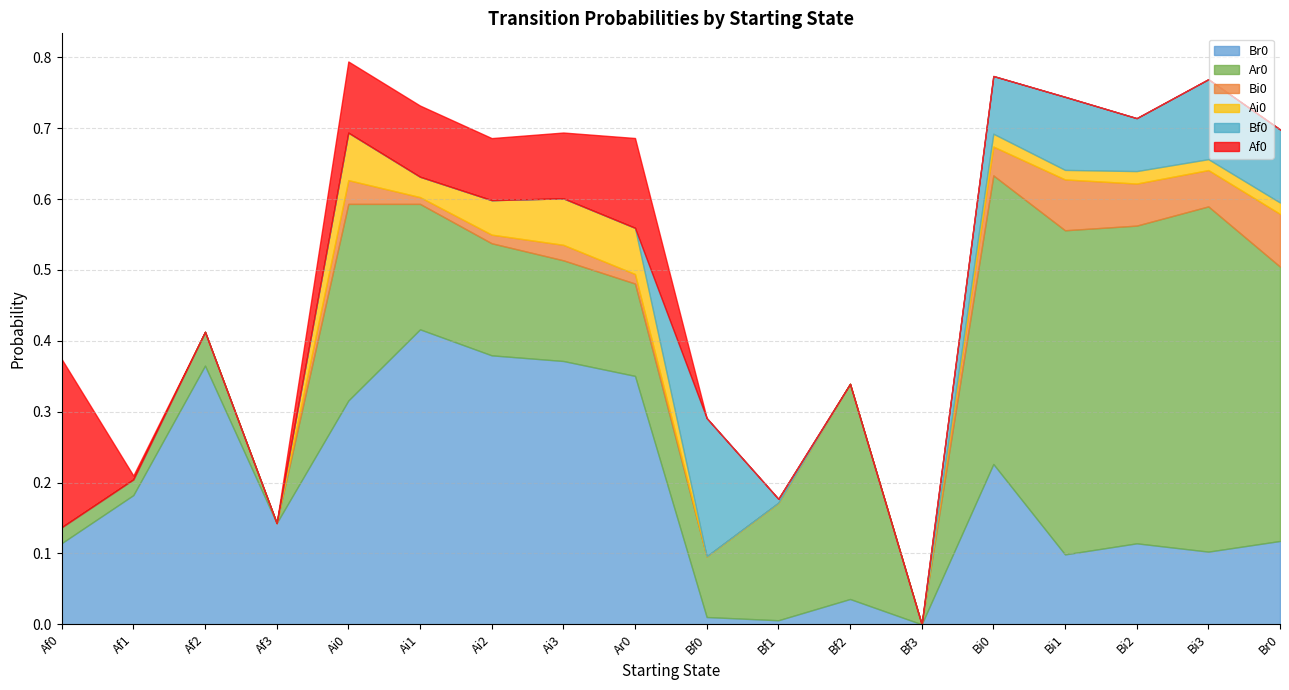

Rank the categories by Br0 value from highest to lowest.

Ai1, Ai2, Ai3, Af2, Ar0, Ai0, Bi0, Af1, Af3, Br0, Af0, Bi2, Bi3, Bi1, Bf2, Bf0, Bf1, Bf3